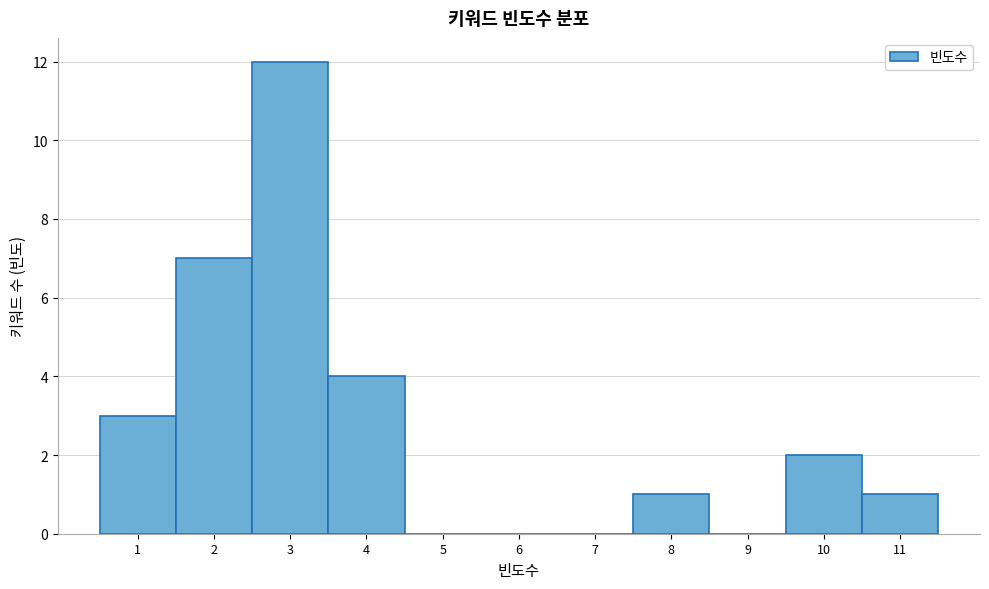

Which range on the x-axis has the tallest bar?

2.5 to 3.5